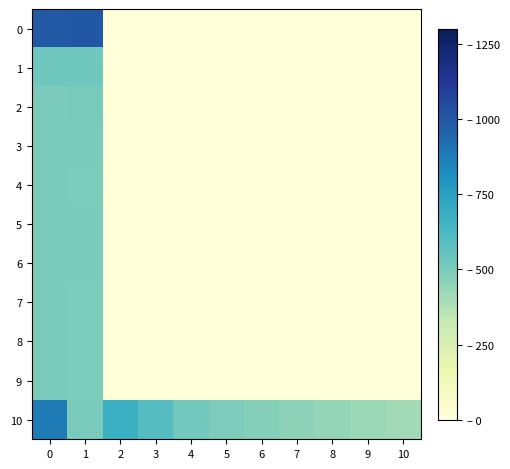

How many distinct data groups are displayed?

11